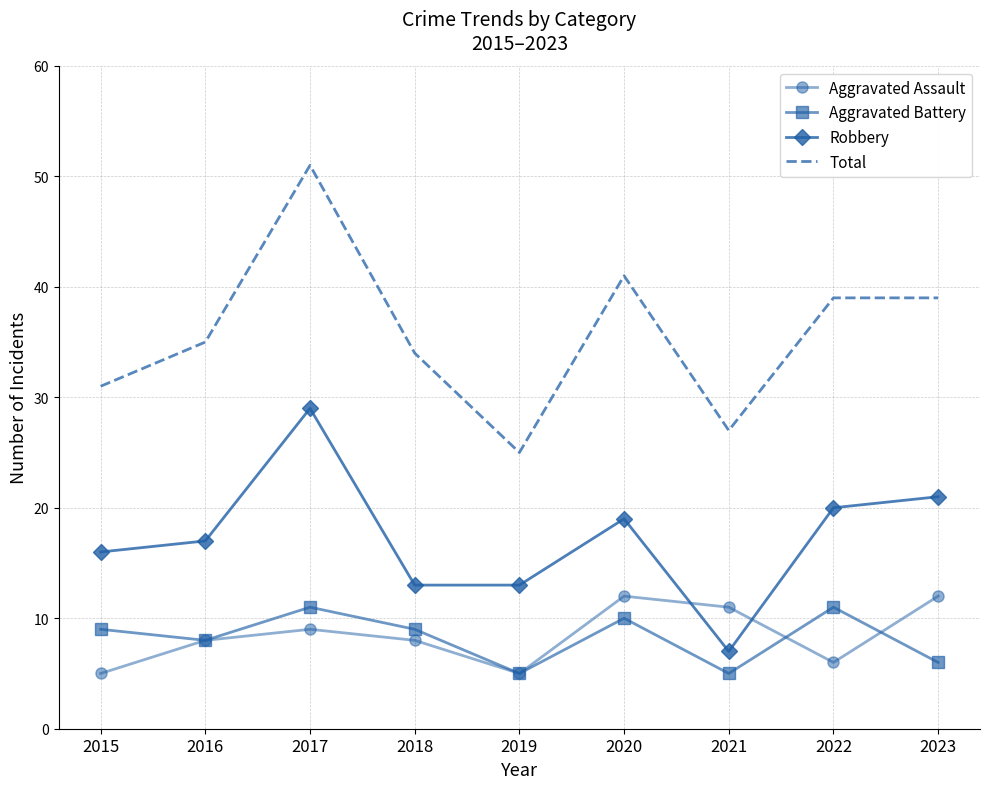

Read the Total value at 2018.

34